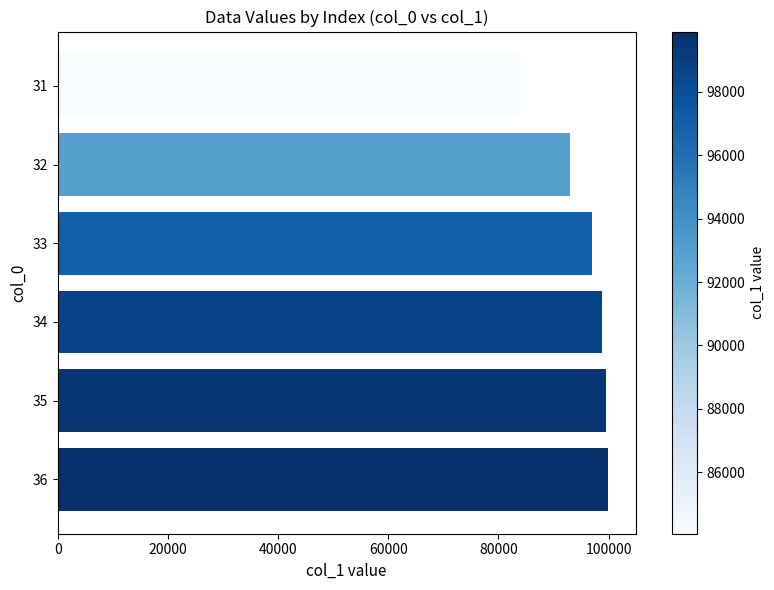

At which label is the value closest to 91980?

32